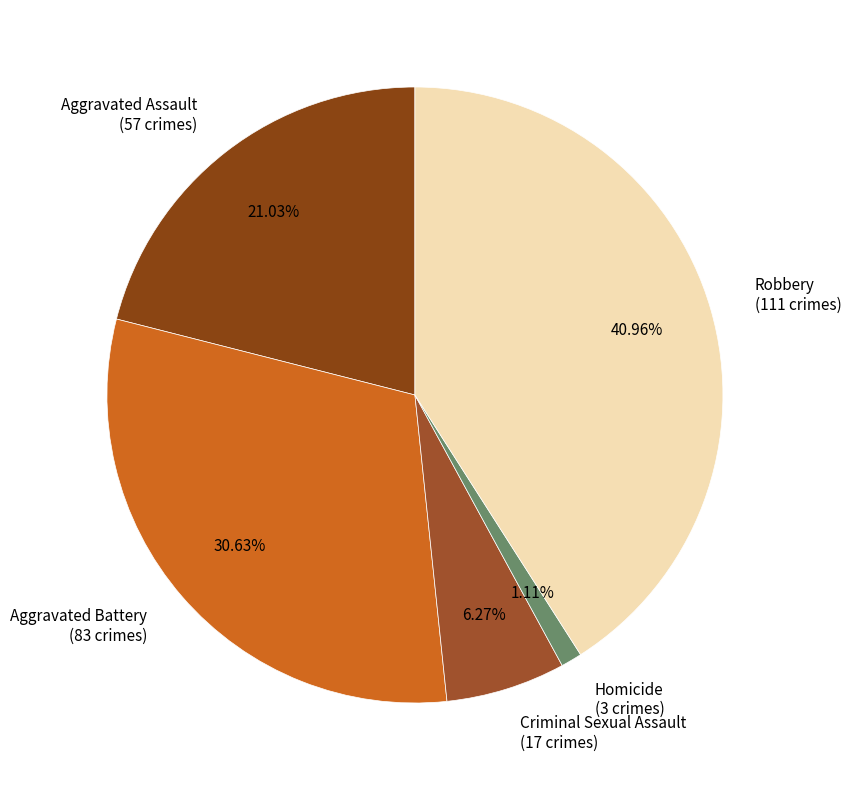

To the nearest percent, what portion does Criminal Sexual Assault represent?

6%